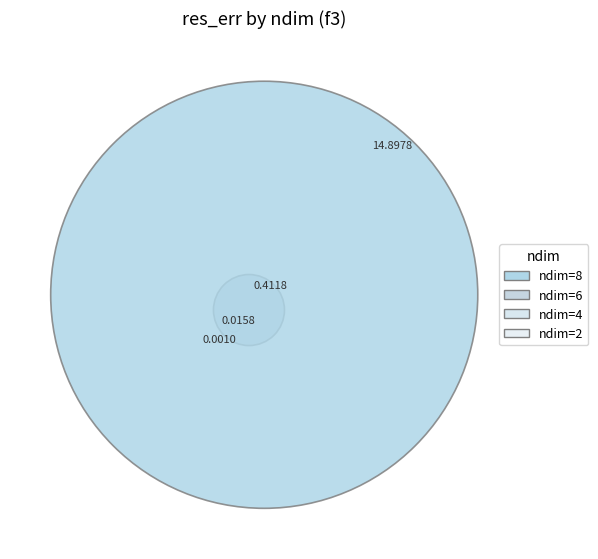

How many slices are in this pie chart?

4